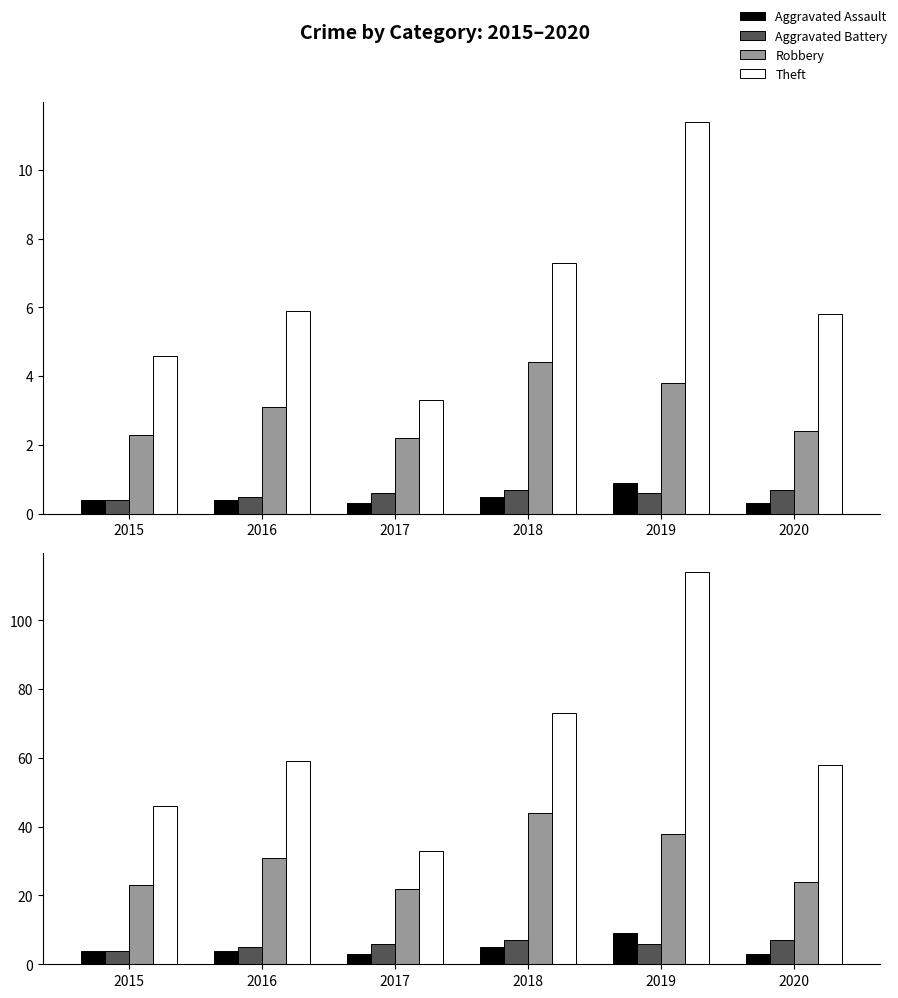

What is the average value of the Robbery series?

30